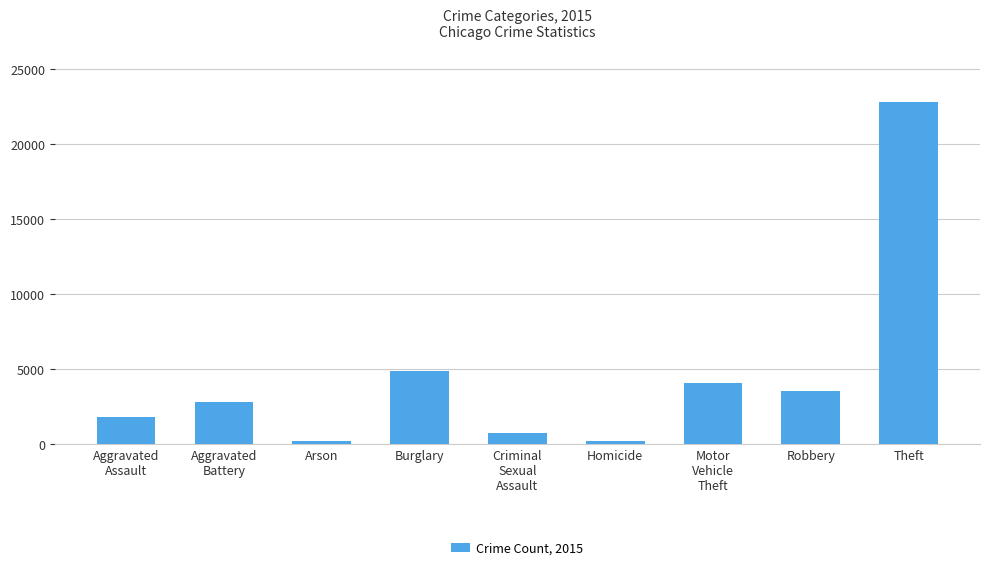

At which label is the value closest to 11503?

Burglary